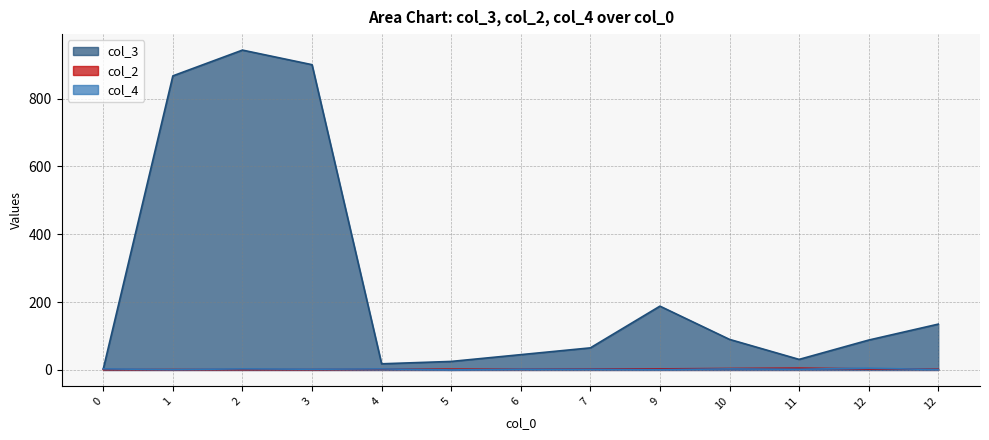

Reading right to left, transcribe all the data shown in this chart.

col_3: 12=135	12=88	11=31	10=90	9=188	7=65	6=45	5=25	4=18	3=900	2=943	1=867	0=3
col_2: 12=2	12=3	11=5	10=4	9=3	7=3	6=2	5=2	4=2	3=1	2=1	1=1	0=1
col_4: 12=1	12=5	11=2	10=3	9=1	7=2	6=2	5=0	4=3	3=2	2=3	1=1	0=3